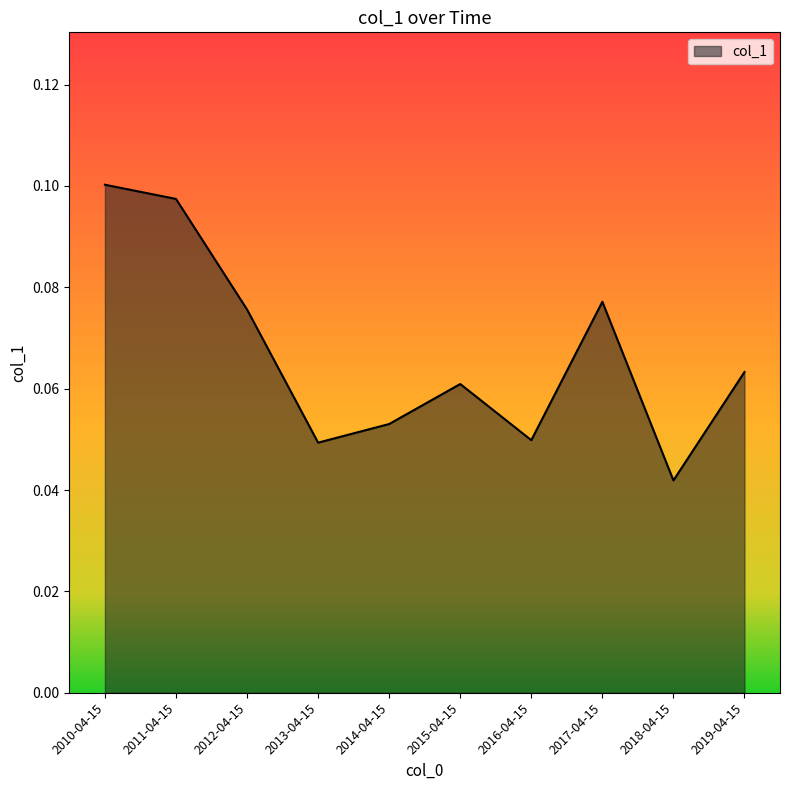

How many values are between 0 and 1?

10